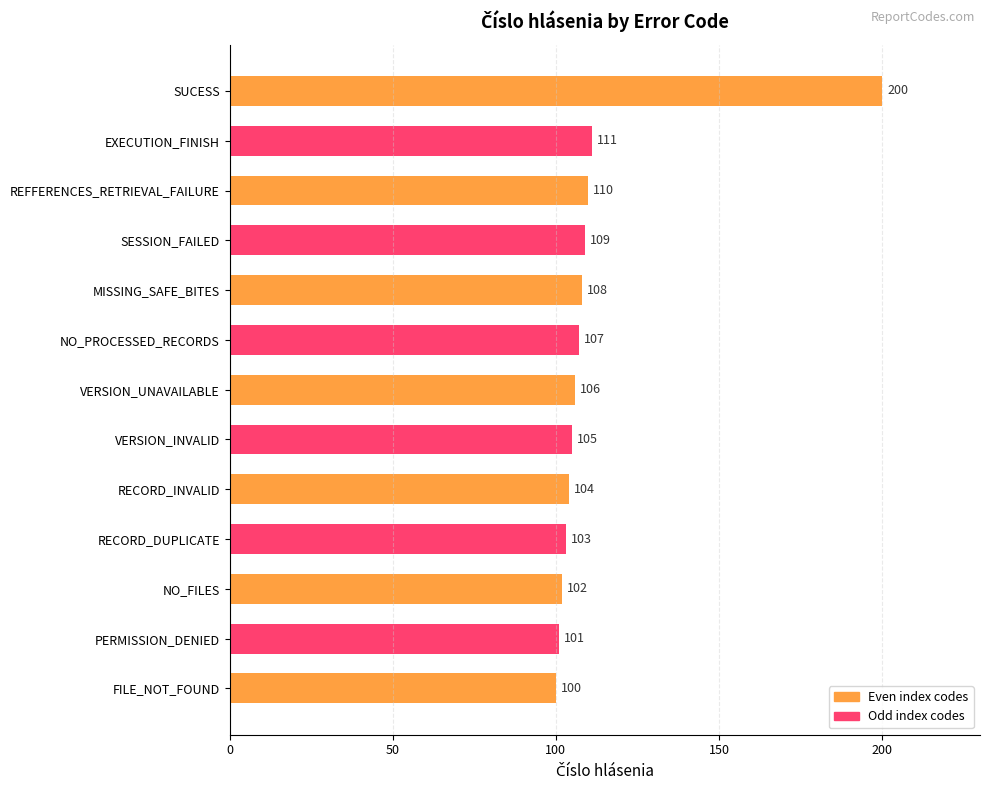

Reading top to bottom, extract all data points from this chart.

200	111	110	109	108	107	106	105	104	103	102	101	100